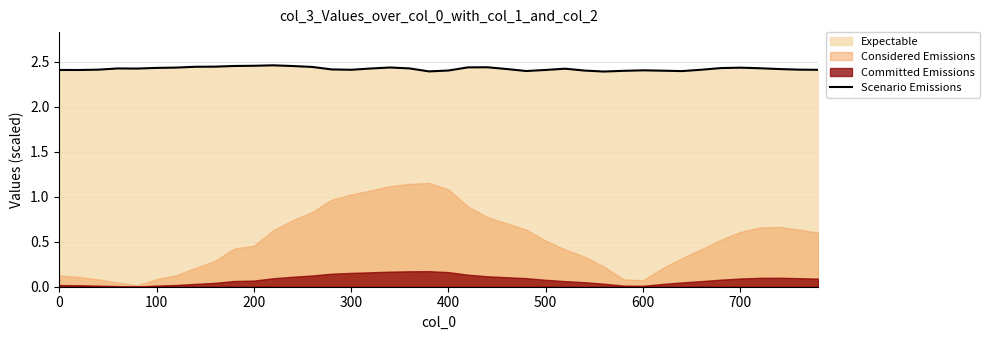

Is it true that Scenario Emissions equals 3.3 at 300?

False